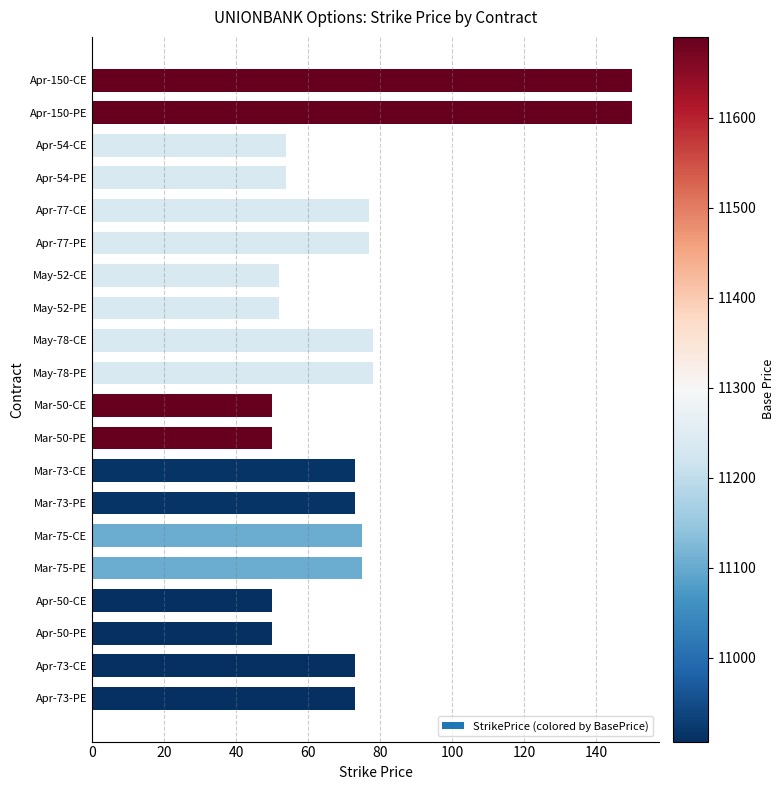

What is the minimum value shown in the chart?

50